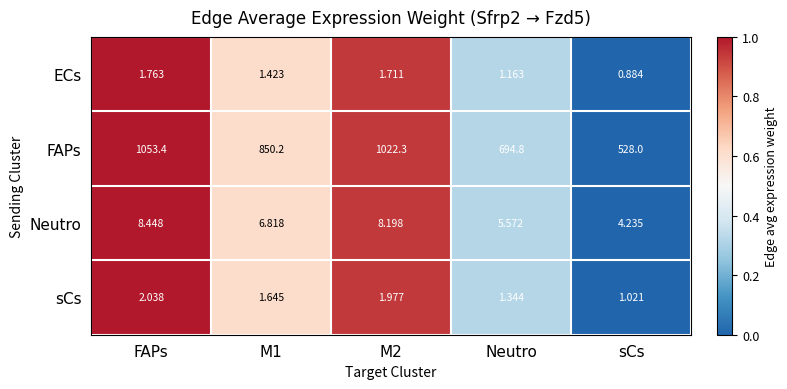

At which label does Neutro reach its minimum?

sCs